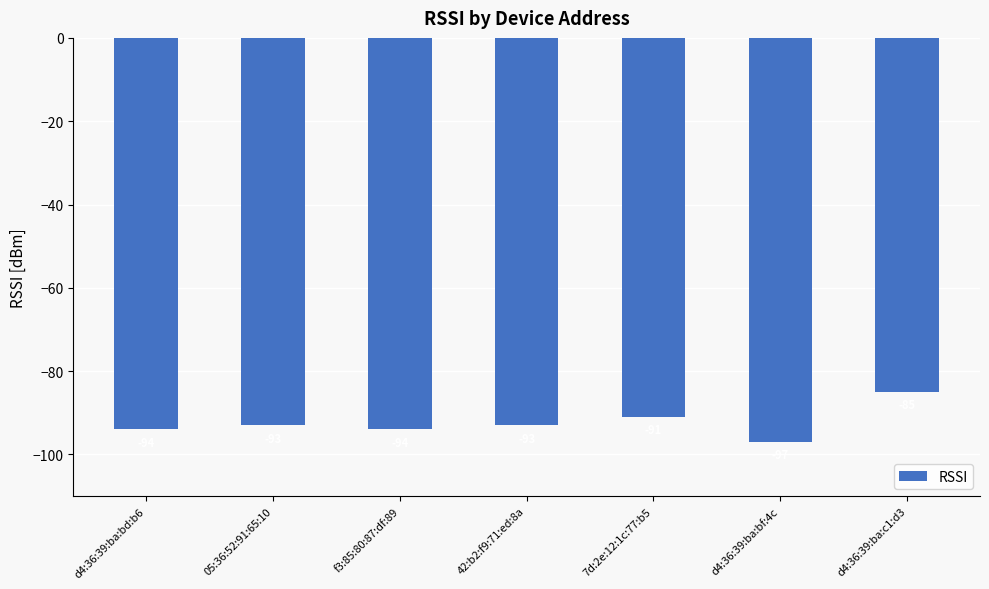

True or false: the data shows -97 at d4:36:39:ba:bf:4c.

True